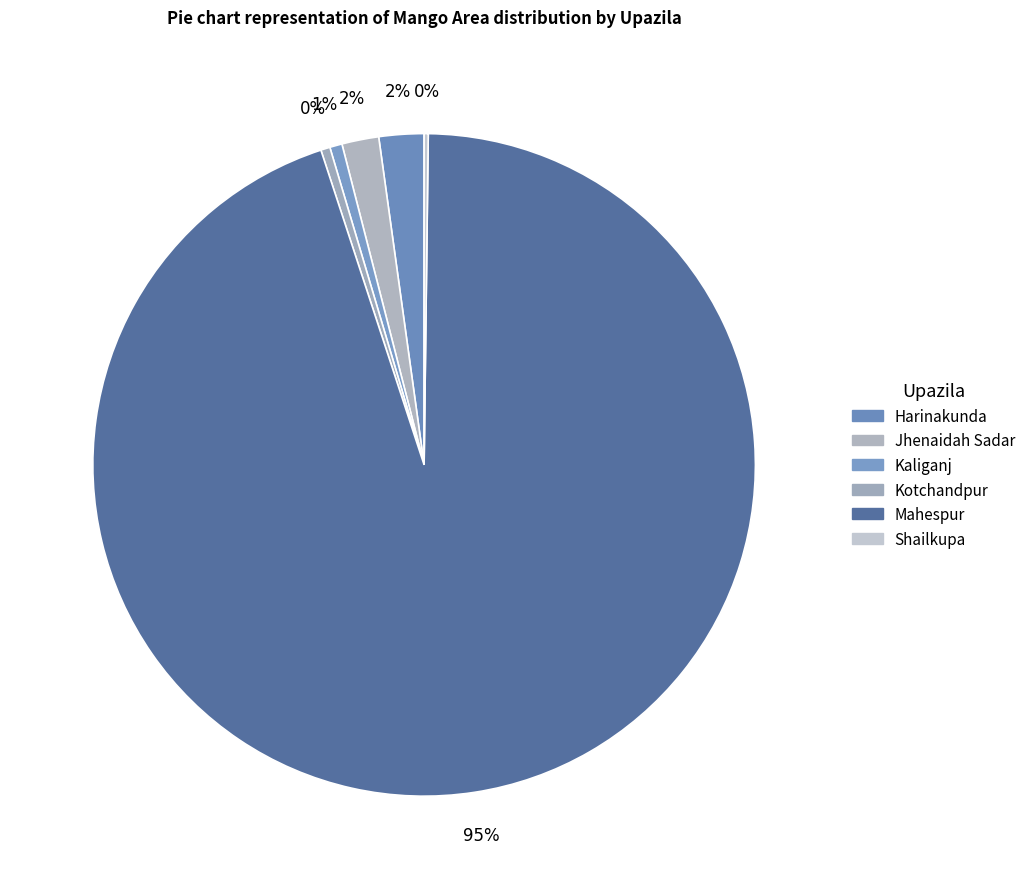

Which slice is the smallest?

Shailkupa